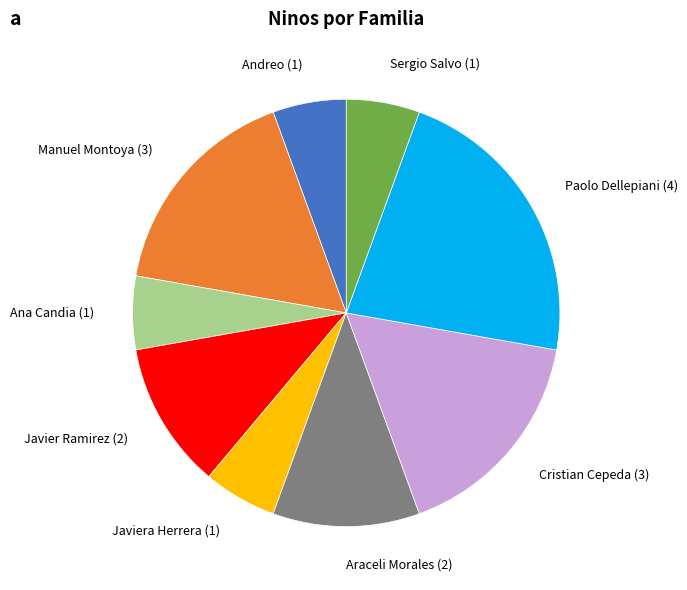

Is the sum of Araceli Morales (2) and Paolo Dellepiani (4) greater than half?

No